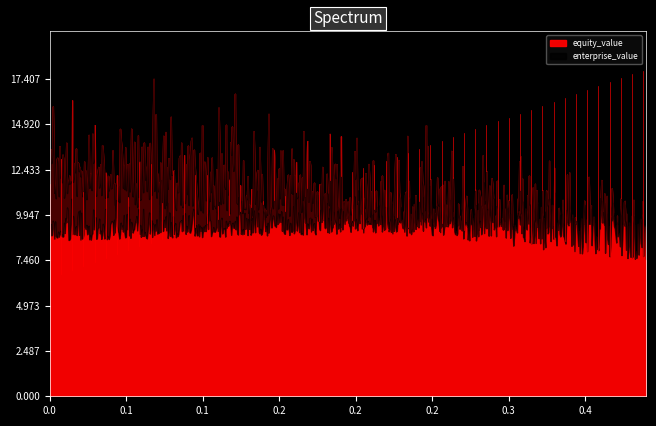

What is the spread (max minus min) of values at 15?

9.5